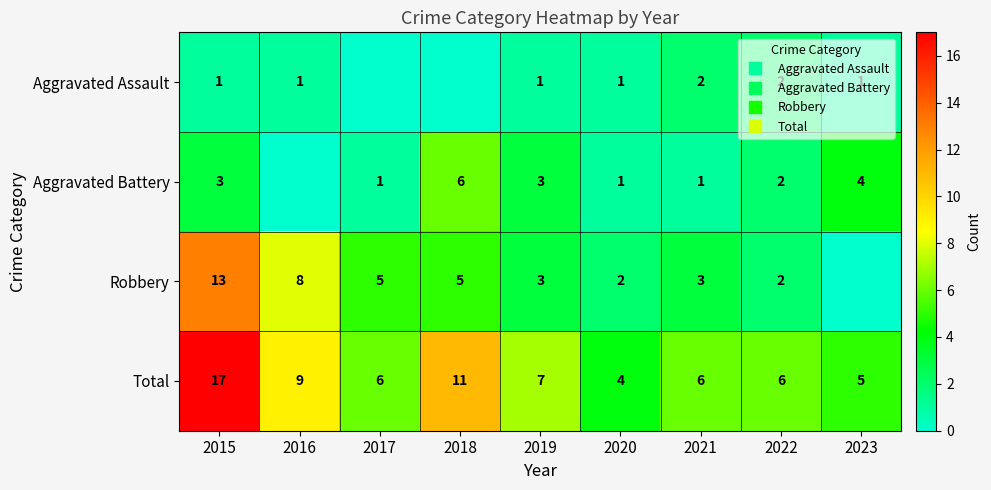

Between 2017 and 2016, which is larger?

2016